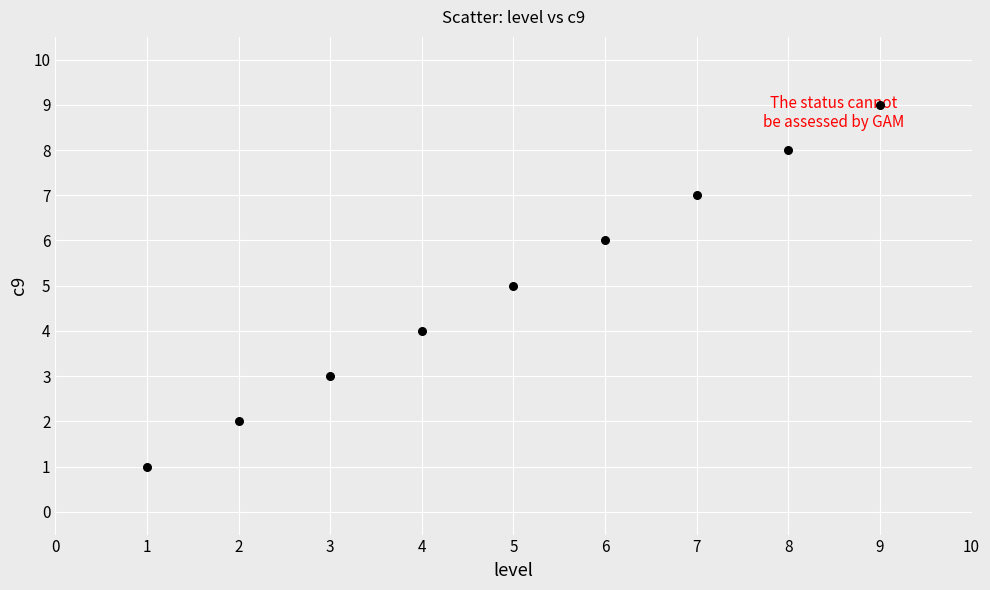

What is the average X value?

5